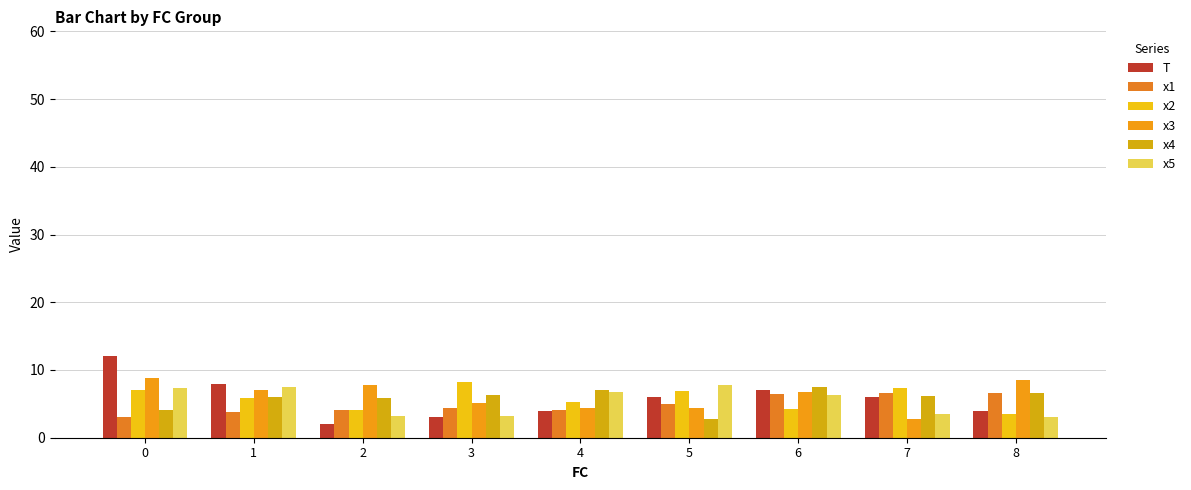

Reading left to right, extract all data points from this chart.

T: 12.0	8.0	2.0	3.0	4.0	6.0	7.0	6.0	4.0
x1: 3.1	3.8	4.0	4.4	4.2	5.0	6.4	6.5	6.6
x2: 7.0	5.9	4.1	8.2	5.3	7.0	4.3	7.4	3.5
x3: 8.8	7.1	7.8	5.1	4.4	4.4	6.7	2.7	8.5
x4: 4.0	6.0	5.8	6.3	7.1	2.7	7.5	6.1	6.6
x5: 7.4	7.4	3.2	3.3	6.7	7.8	6.4	3.4	3.1